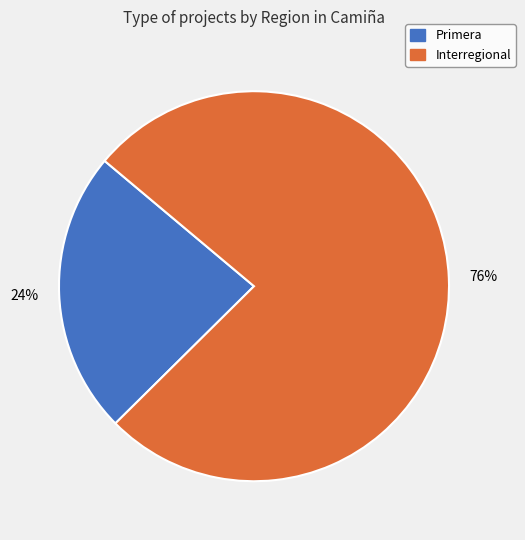

To the nearest percent, what portion does Interregional represent?

76%